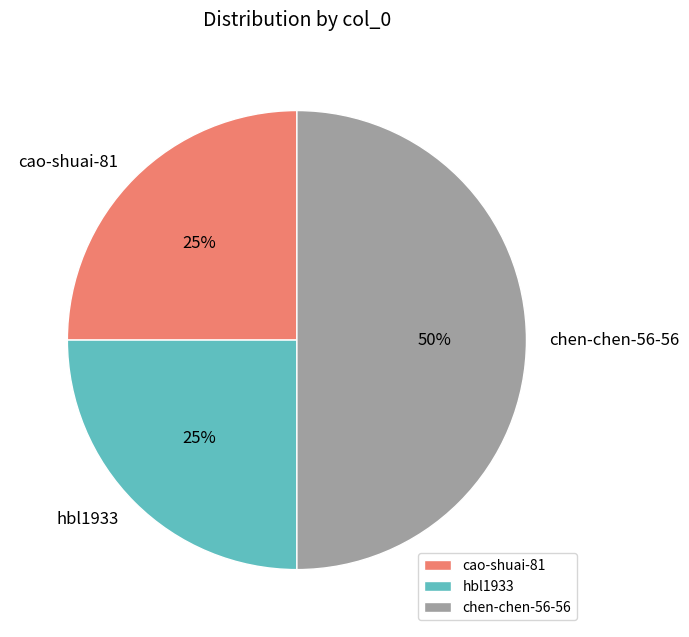

To the nearest percent, what is the combined percentage of cao-shuai-81 and chen-chen-56-56?

75%